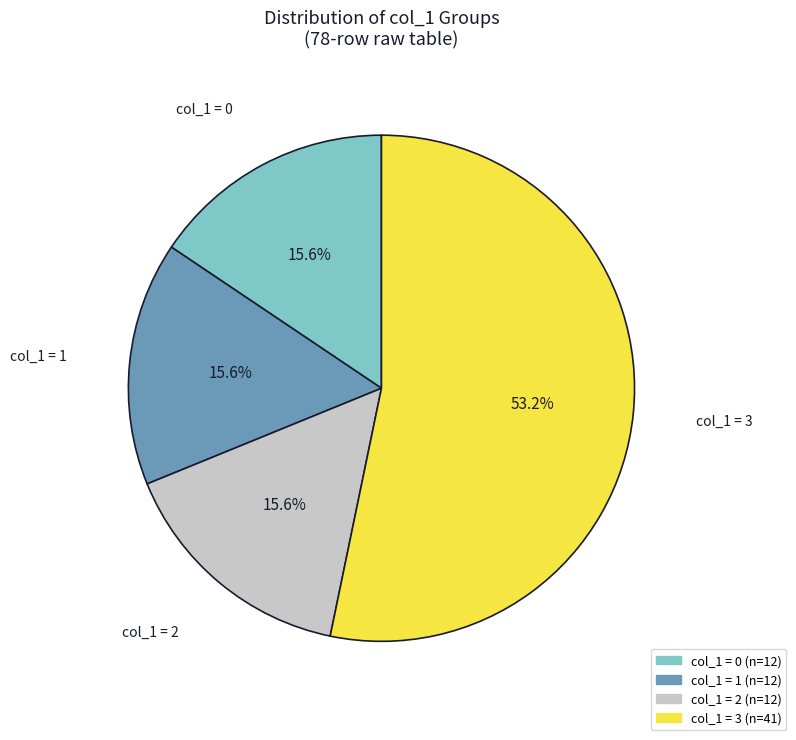

Is there any slice that represents more than half of the pie?

Yes